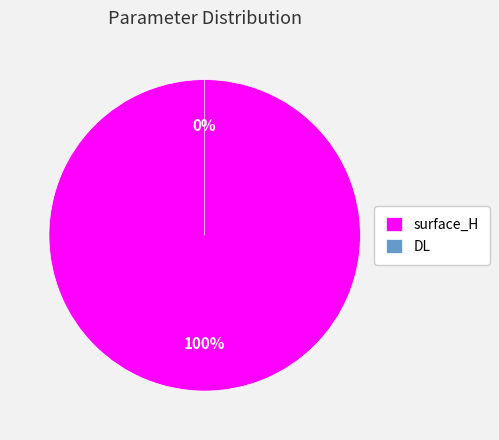

What percentage do DL and surface_H together represent?

100.0%